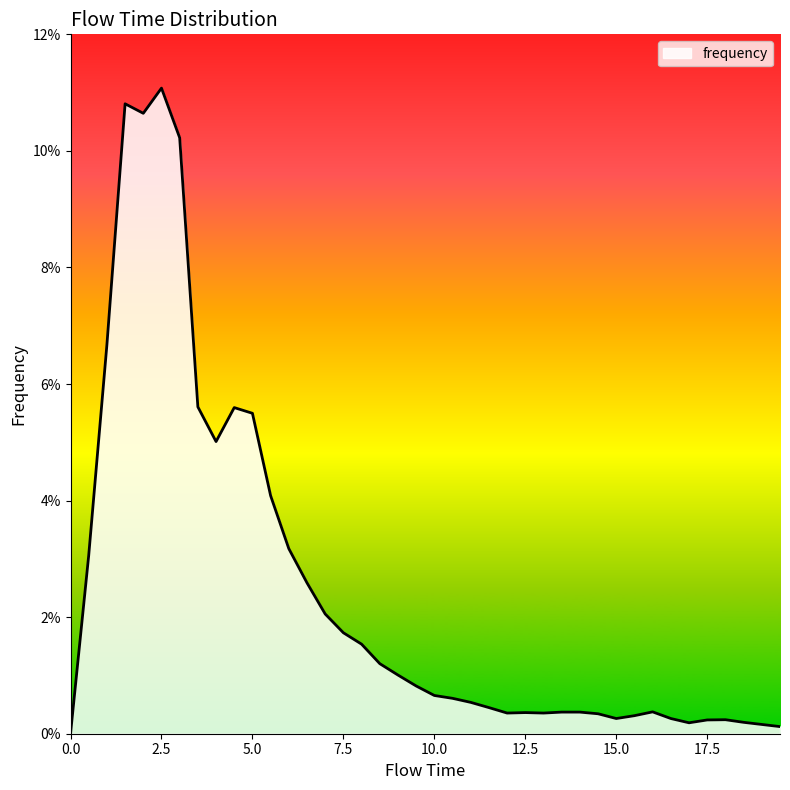

Does the chart have visible grid lines?

No